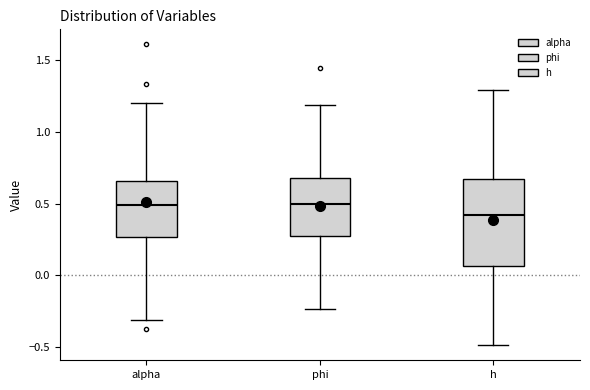

Reading left to right, transcribe this box plot: for each box, give where its median line is, the range the box spans, and where its two whiskers end, as read against the y-axis. The values are not printed on the chart, so give them approximately, as read against the axis.

alpha: median 0.50, box 0.25 to 0.65, whiskers -0.30 to 1.20
phi: median 0.50, box 0.25 to 0.70, whiskers -0.25 to 1.20
h: median 0.40, box 0.05 to 0.65, whiskers -0.50 to 1.30